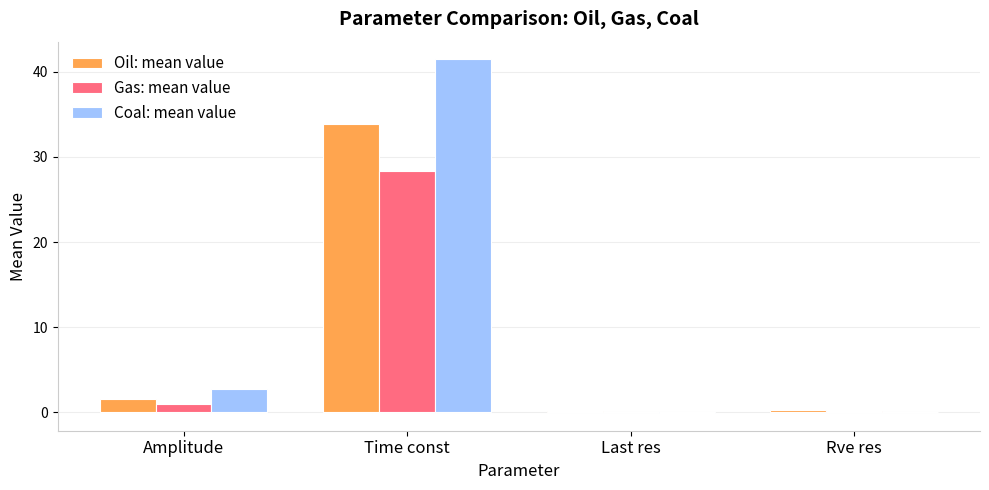

Which series has the largest total across all categories?

Coal: mean value